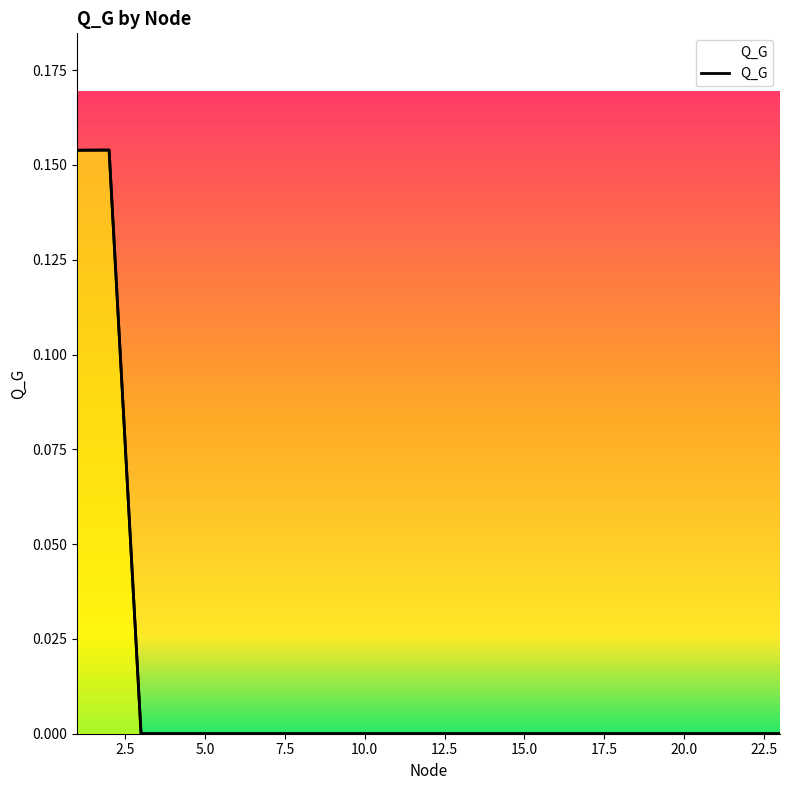

True or false: the data shows 0.0 at 20.0.

True